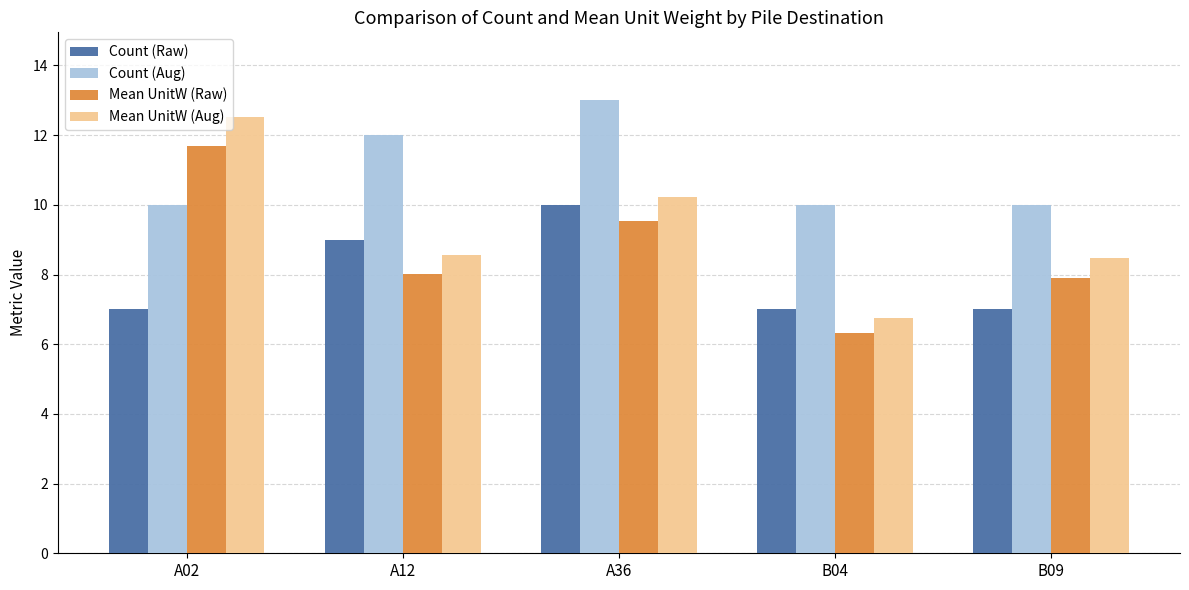

What position from the right is B09?

1